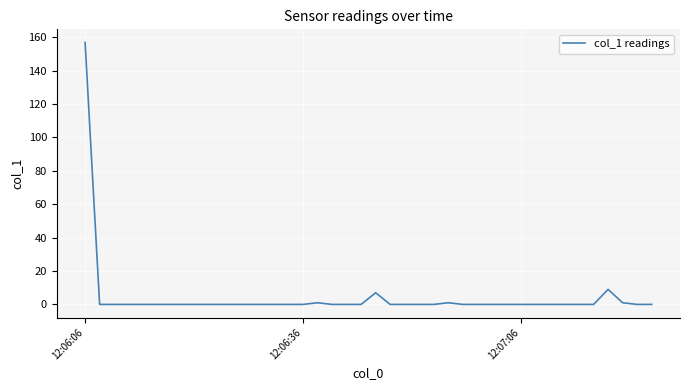

What is the maximum value shown in the chart?

156.9